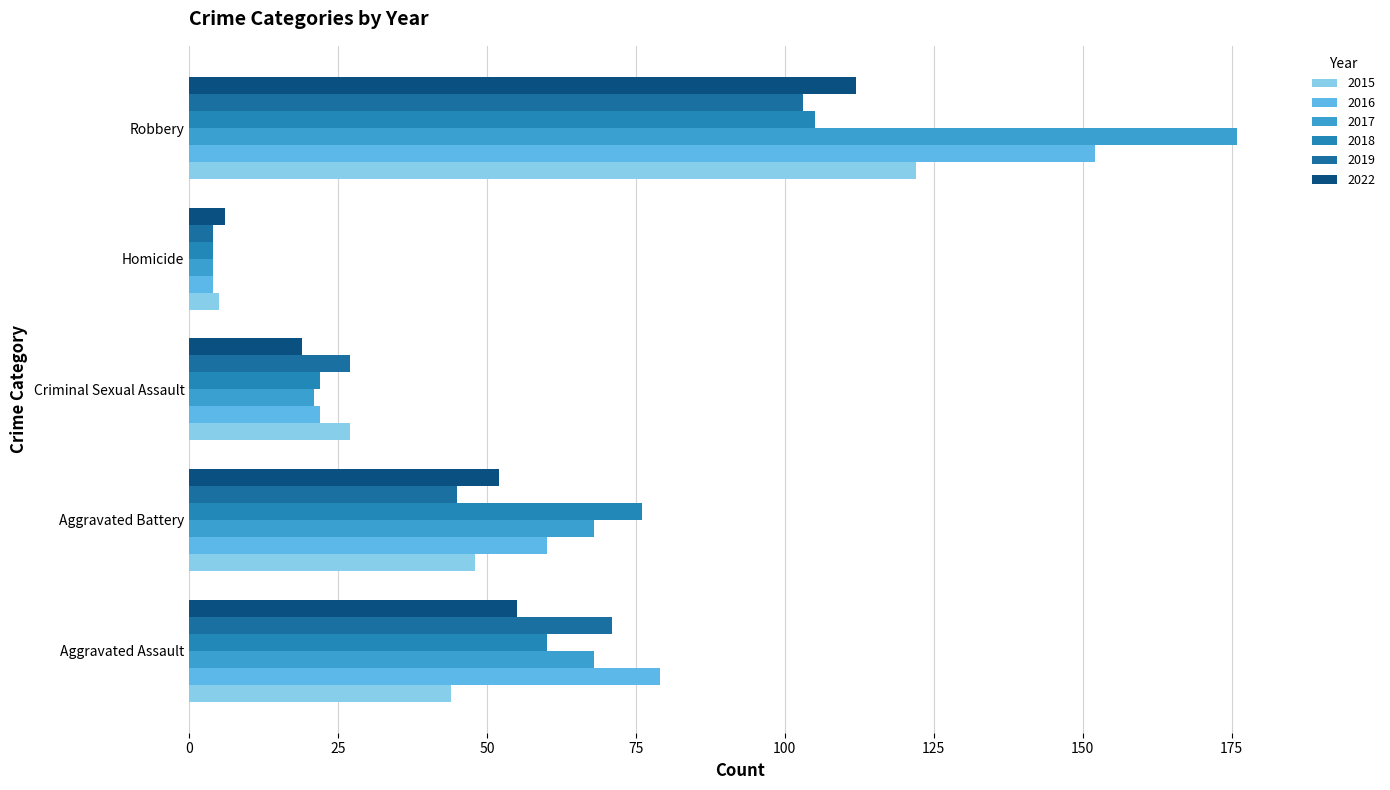

How many data points in 2018 are less than 60?

2